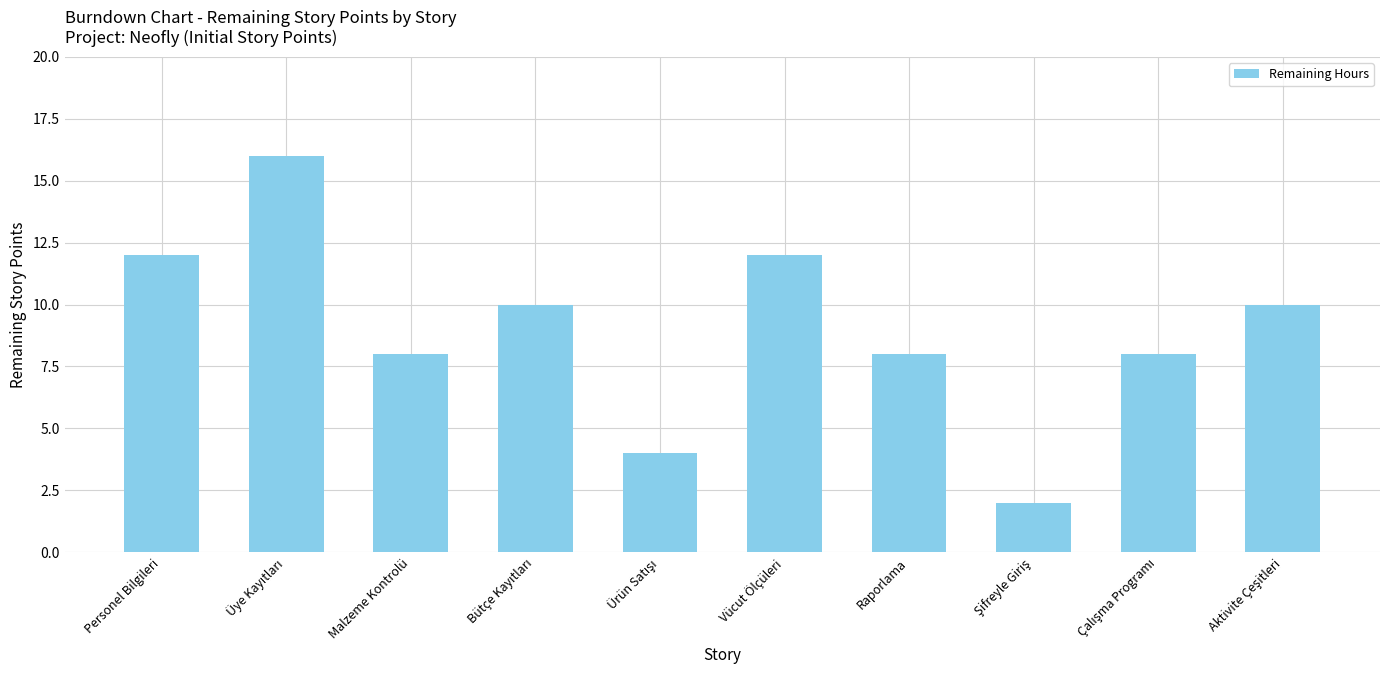

What is the smallest value displayed?

2